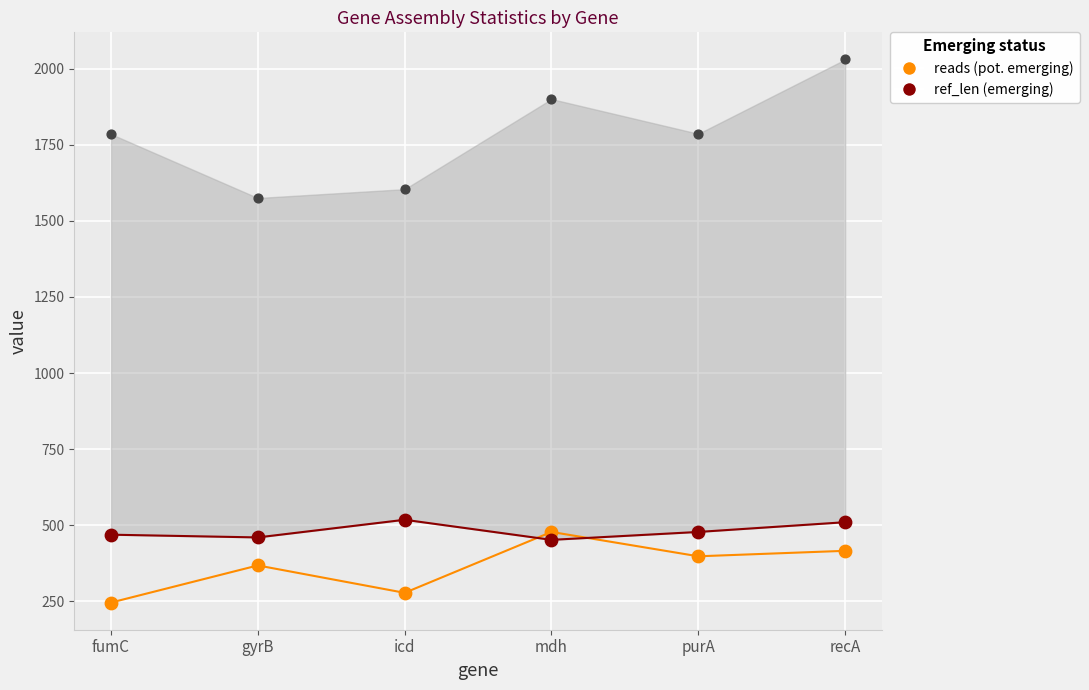

Across all series, what Y value is closest to 1138?

1575